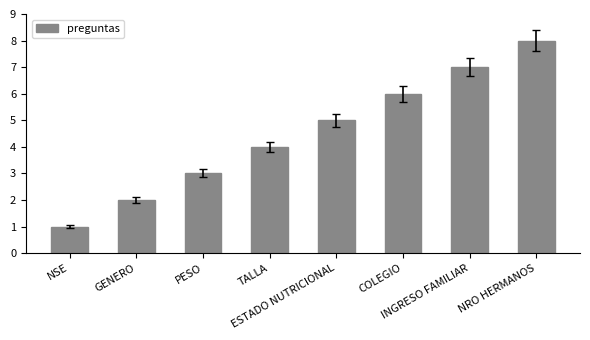

What is the approximate value at ESTADO NUTRICIONAL?

5